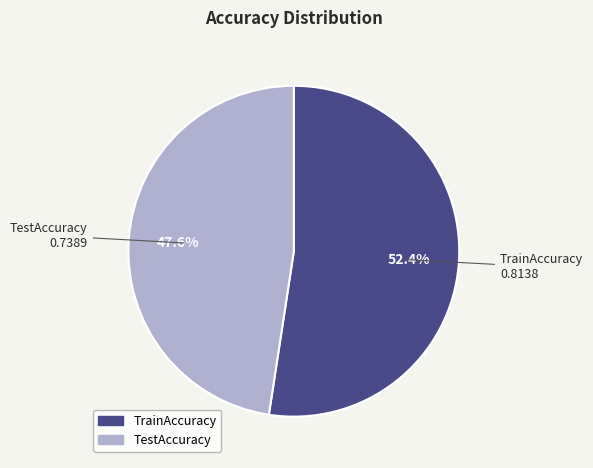

What is the largest slice in the pie chart?

TrainAccuracy